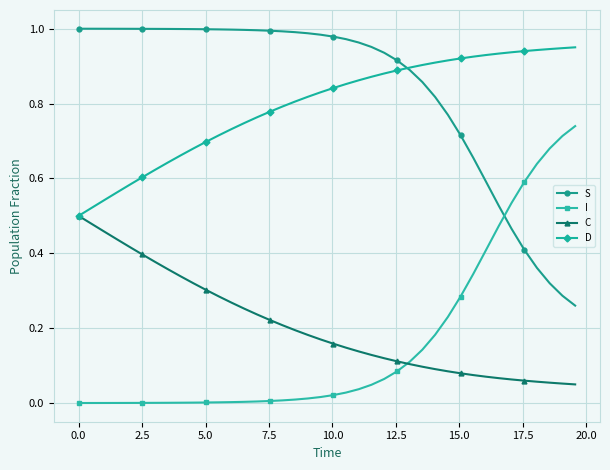

Which series has the largest total across all categories?

S